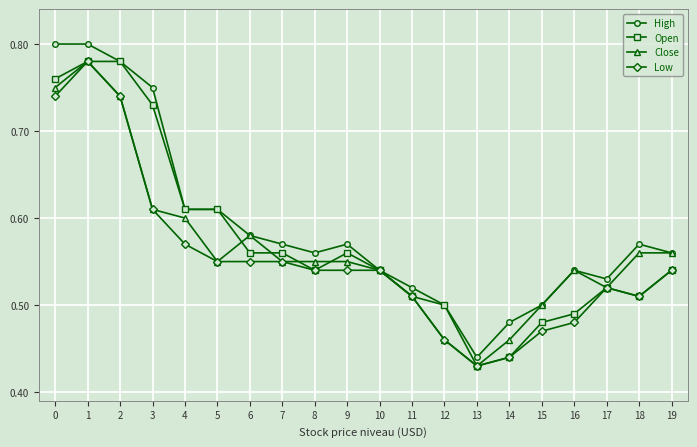

Is the value of High at 1 greater than the value of Open at 7?

Yes